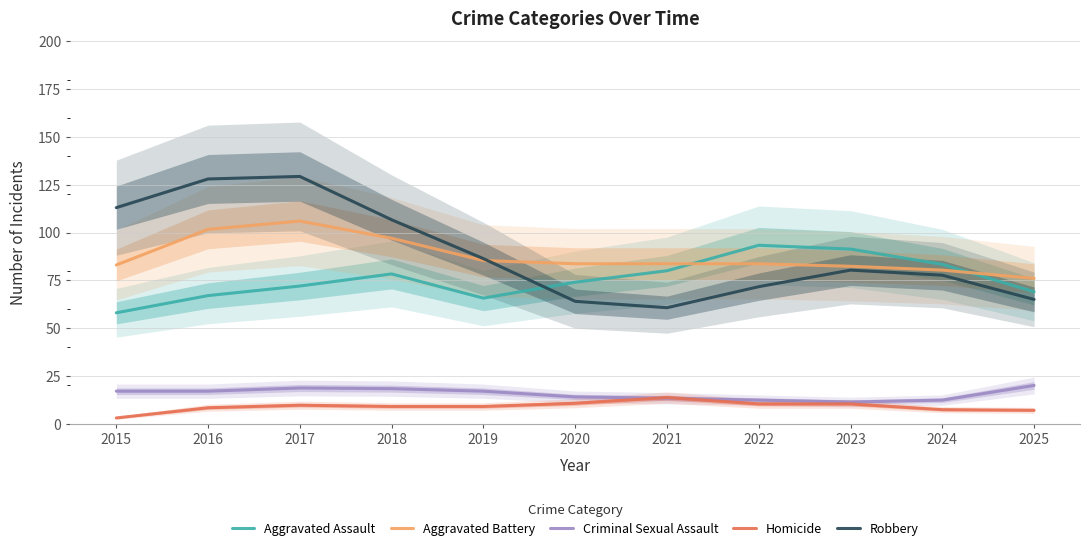

What is the difference between the Aggravated Assault values at 2015 and 2022?

35.3